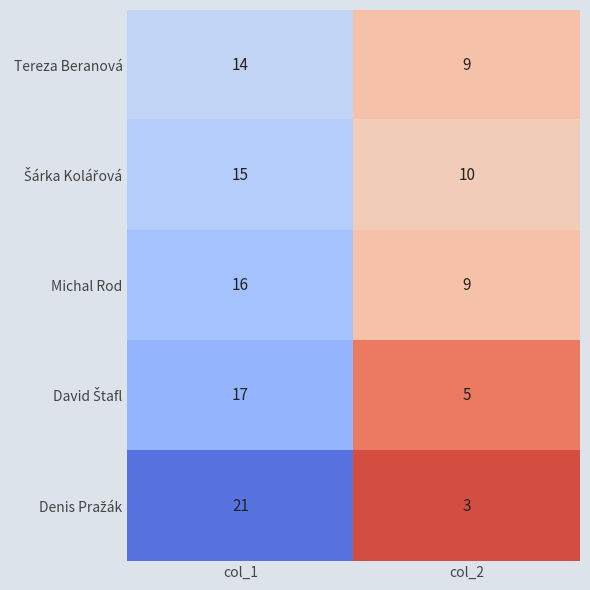

The Tereza Beranová series shows 9 at col_2. True or false?

True